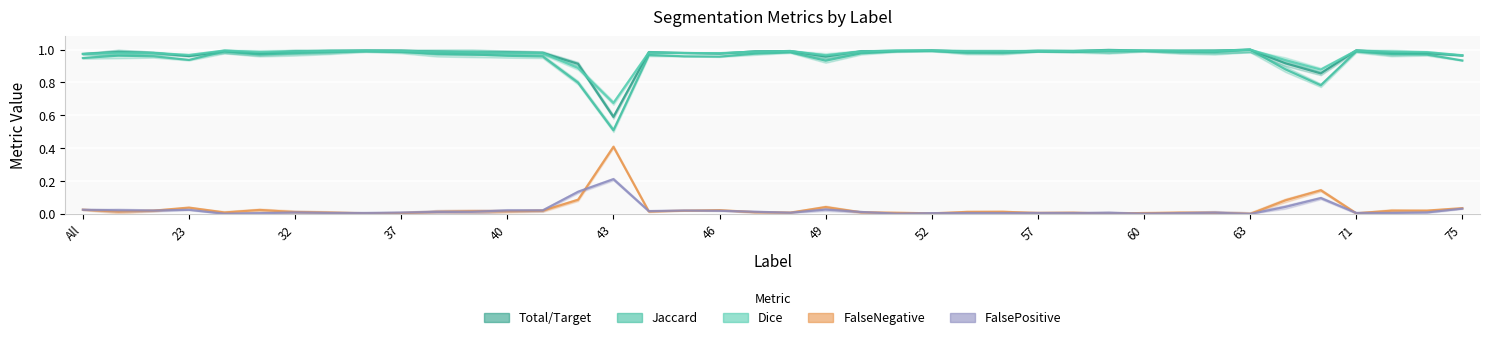

Count the number of data series in this chart.

5